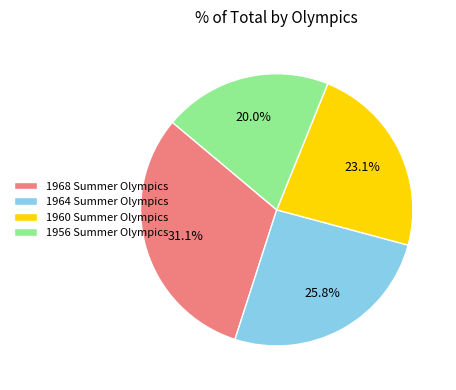

How much of the chart is everything except 1968 Summer Olympics?

68.9%